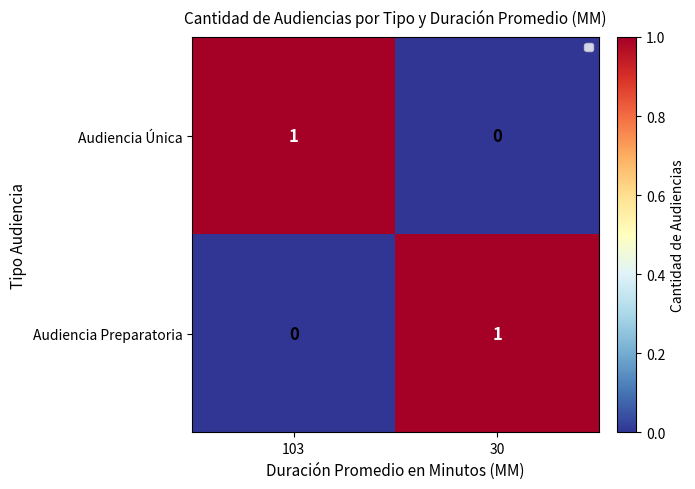

At which label does Audiencia Única reach its peak?

103